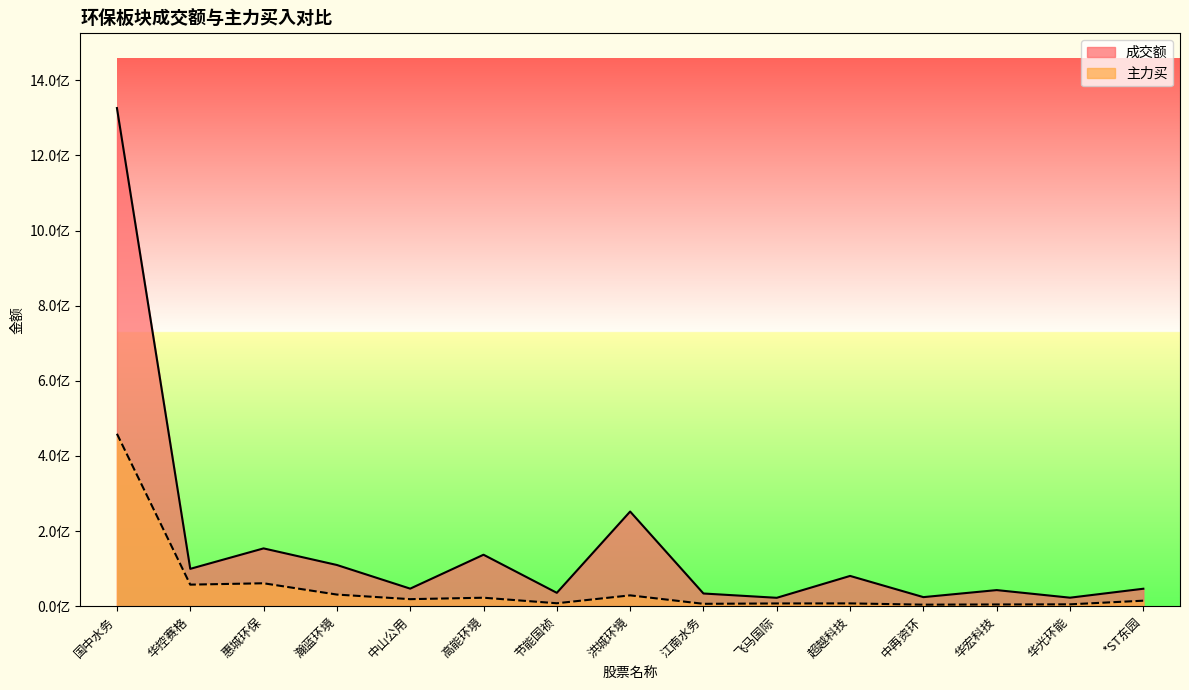

How many data points in 成交额 are above 46695116?

7